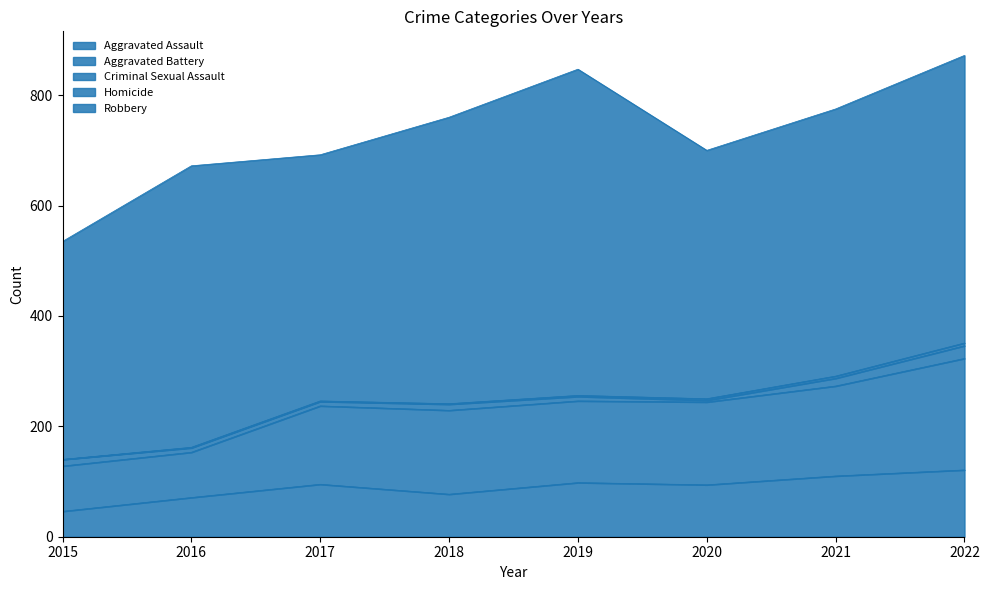

What is the value of the Homicide point at the 6th from the left?

3